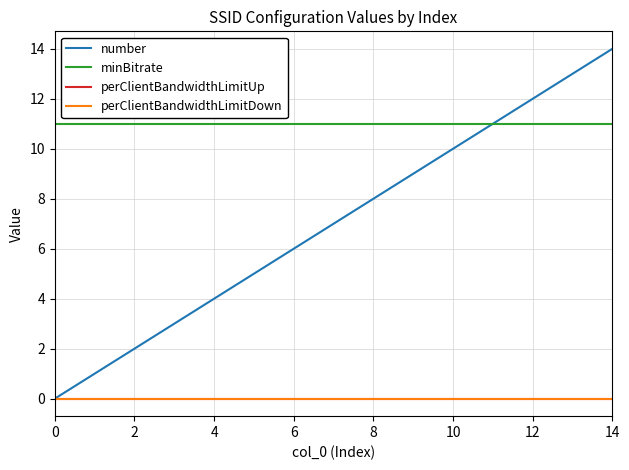

Does the chart have visible grid lines?

Yes